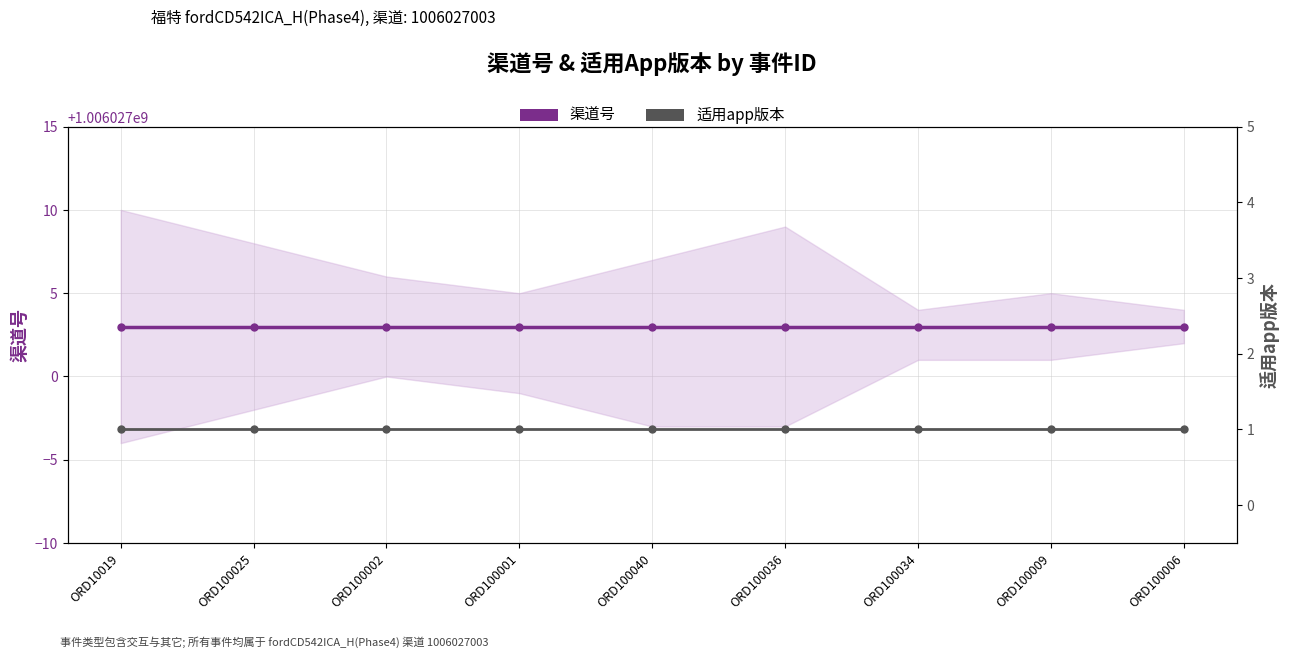

The value of 渠道号 at ORD100040 is 1006027003. True or false?

True